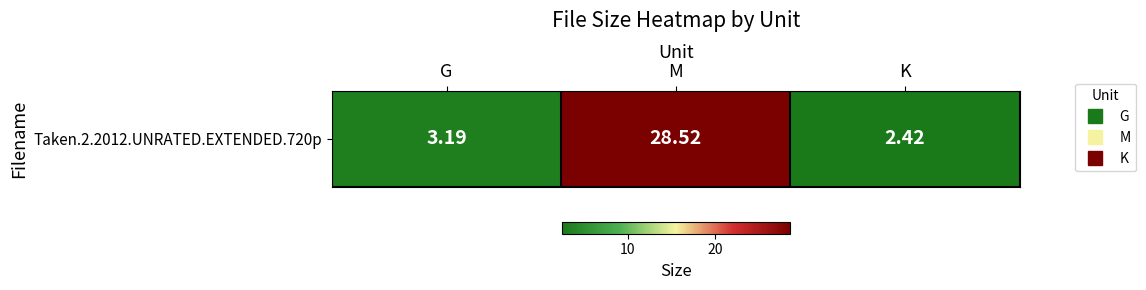

What is the minimum value shown in the chart?

2.4